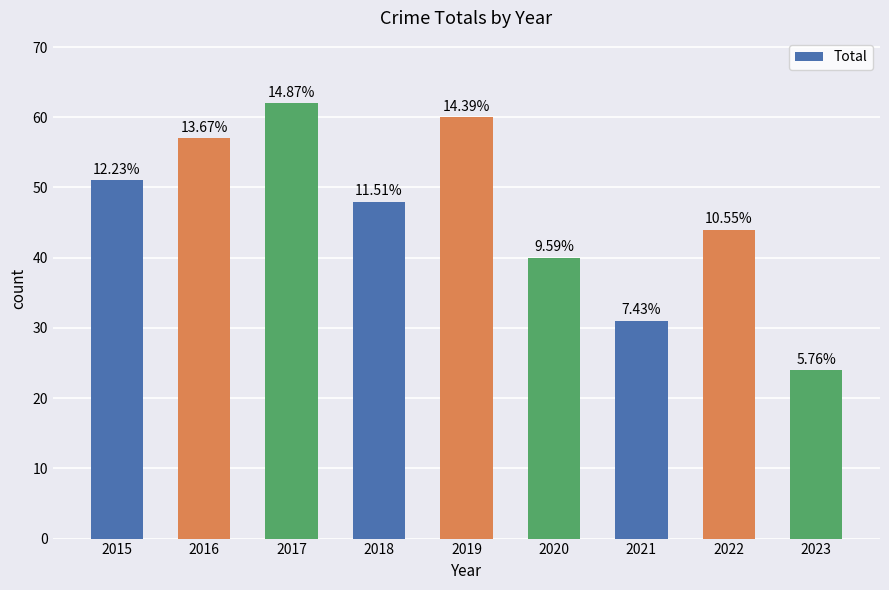

At which label does the data first exceed 48?

2015